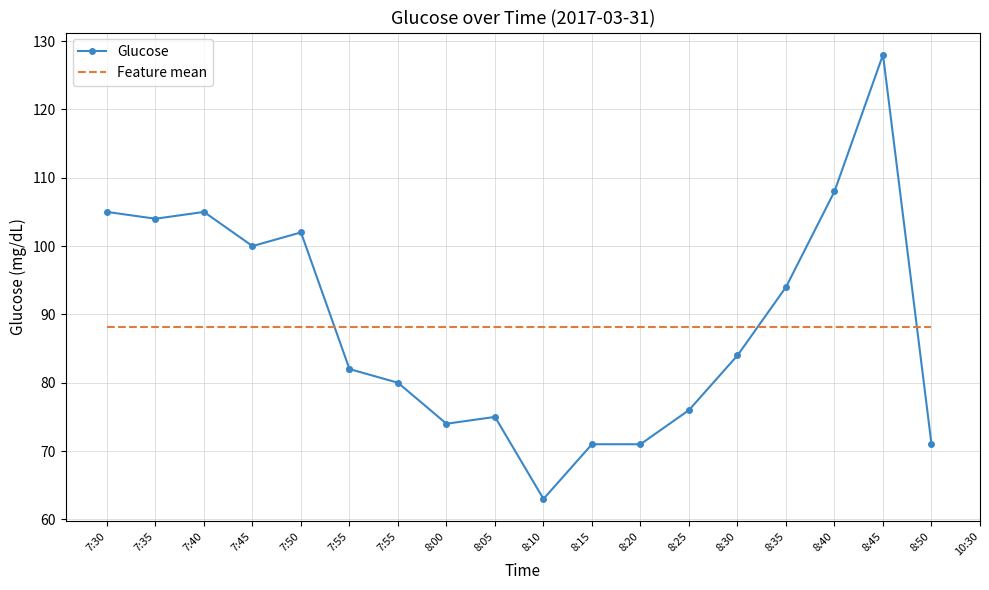

How many categories are shown in the chart?

19